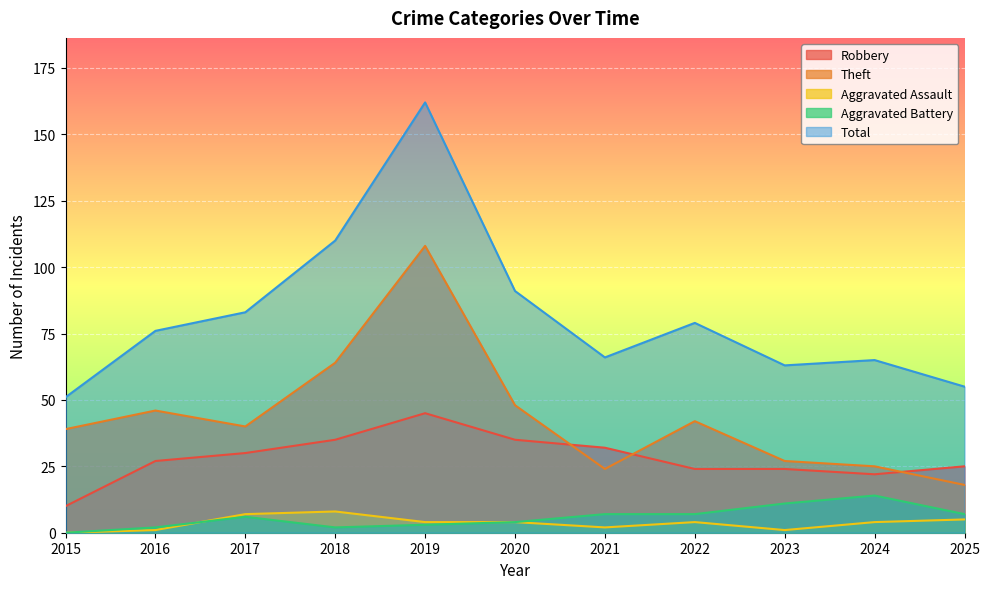

True or false: Aggravated Assault and Robbery cross at least once.

False